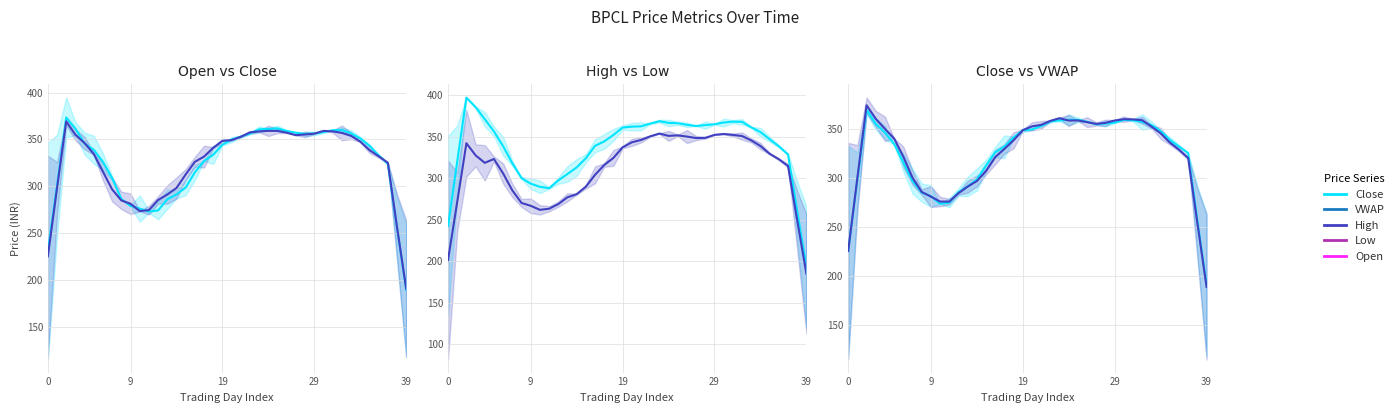

True or false: Low has a value of 343.3 at 20.

True